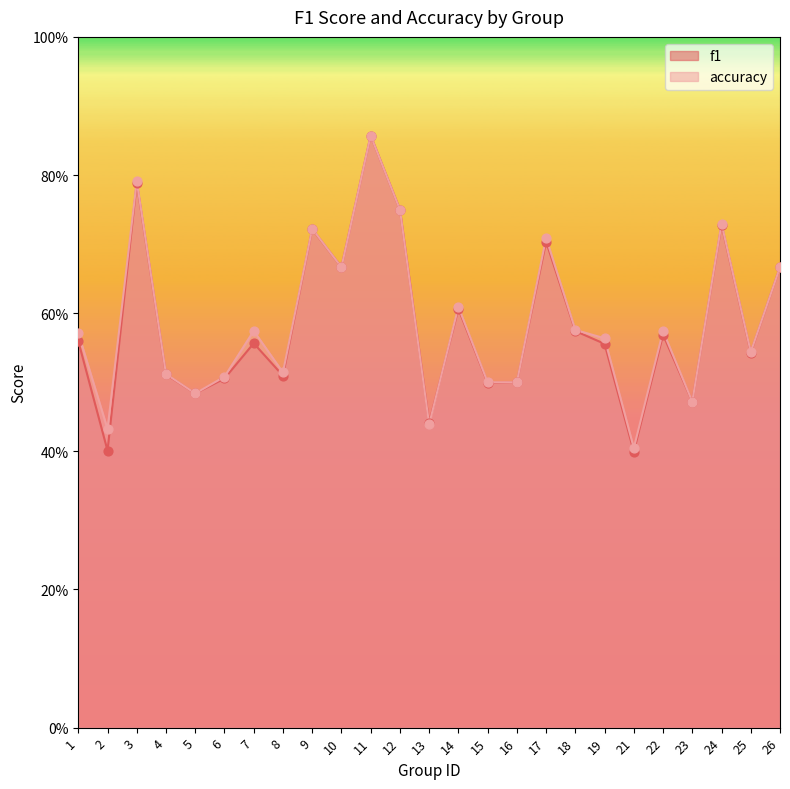

At how many categories does at least one series exceed 0?

25